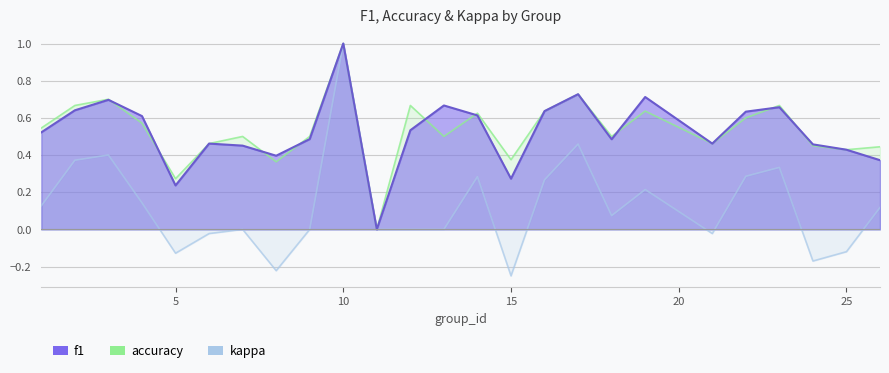

Between 1 and 15, which series saw the biggest shift?

kappa